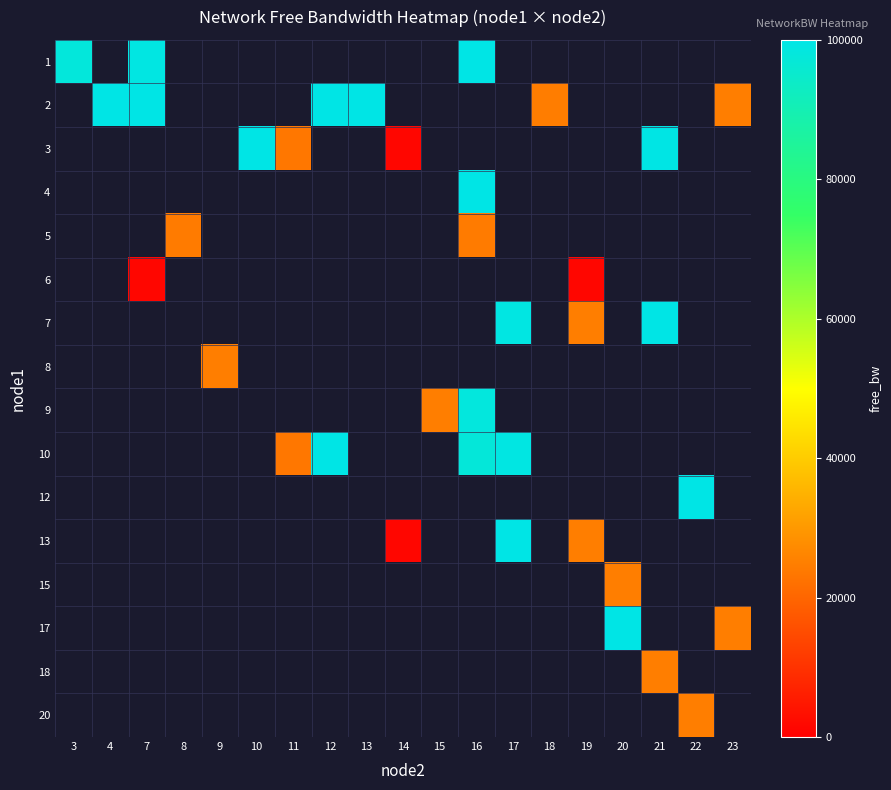

List the labels in order of 9 value, smallest first.

3, 4, 7, 8, 9, 10, 11, 12, 13, 14, 15, 16, 17, 18, 19, 20, 21, 22, 23